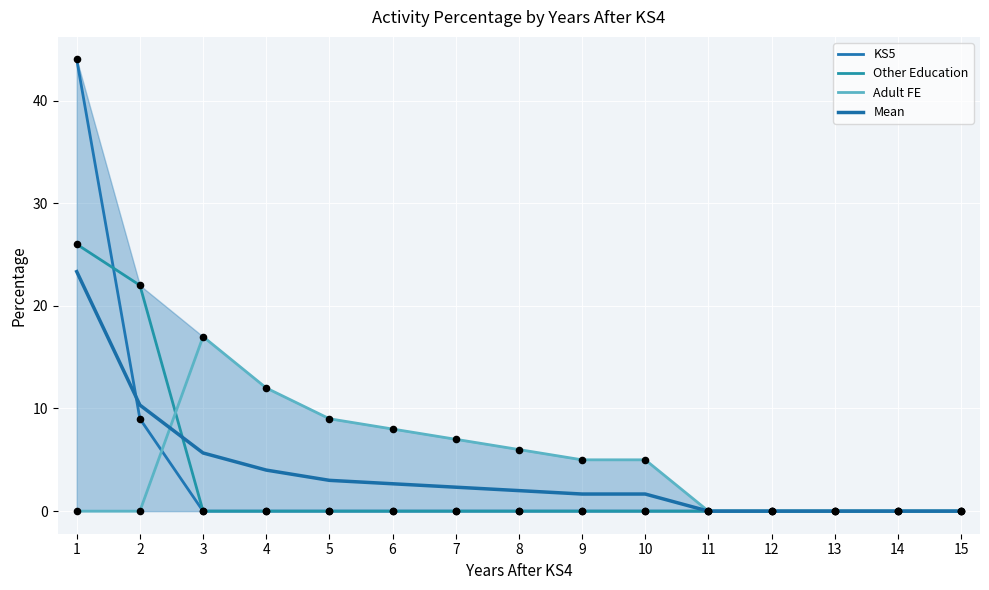

Which series contains the lowest Y value?

KS5